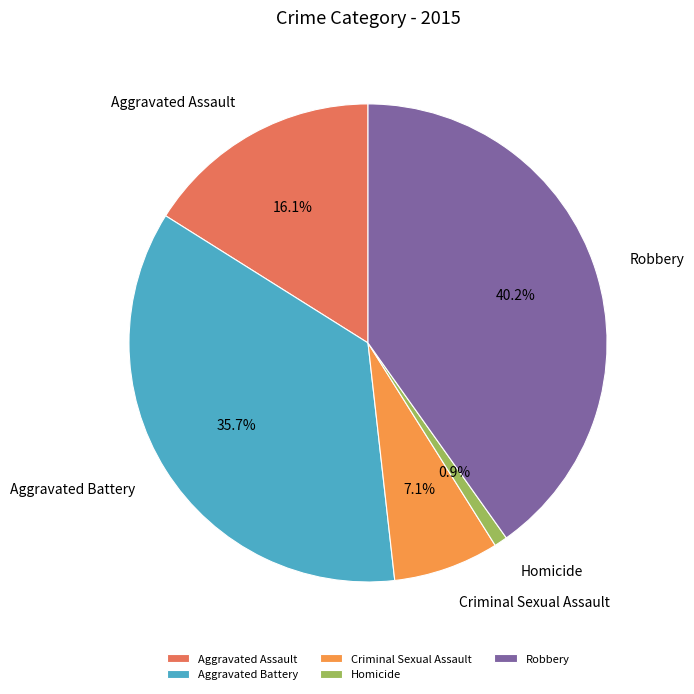

What is the ratio of the value at Aggravated Battery to the value at Homicide?

40.0